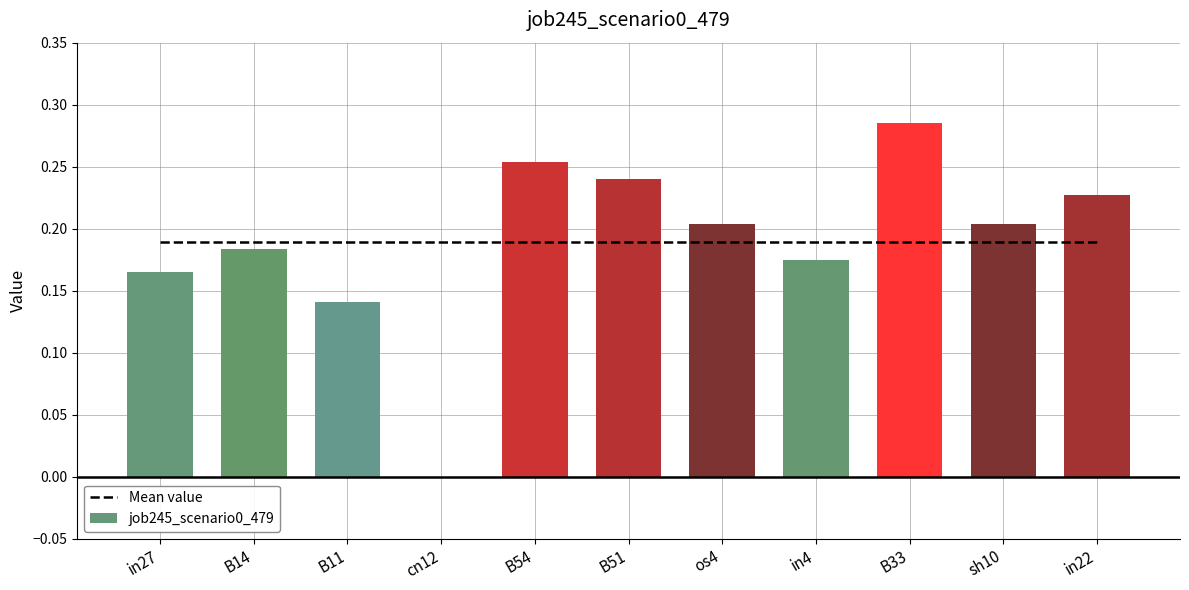

At in22, list the series in order from largest to smallest.

job245_scenario0_479, Mean value